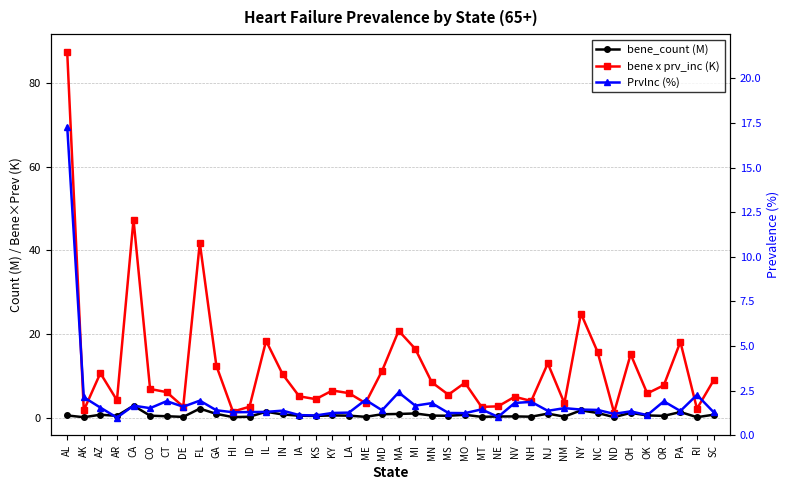

What is the highest value of the Prvlnc (%) series?

17.3